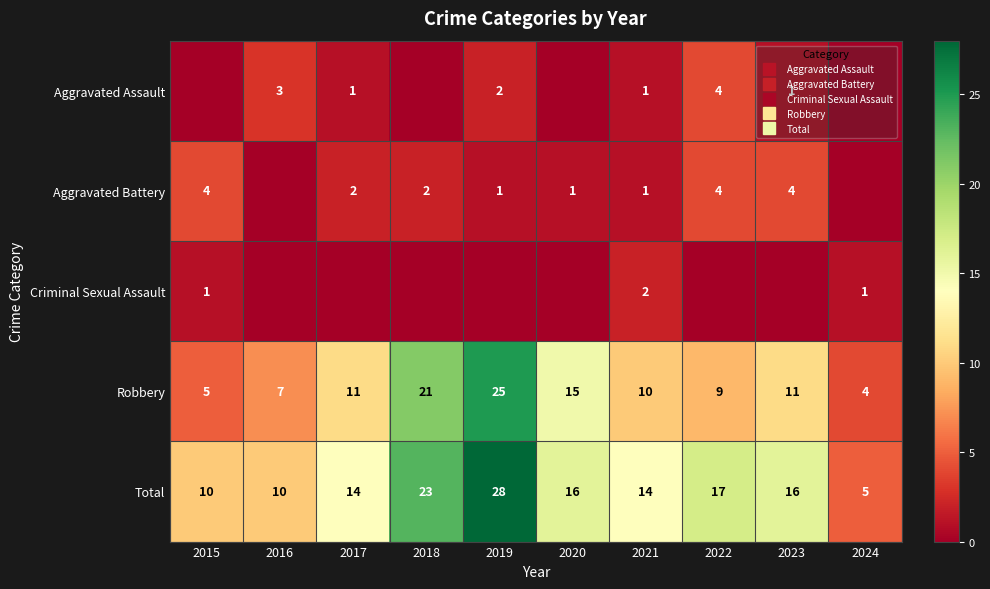

Rank the series at 2015 from highest to lowest value.

Total, Robbery, Aggravated Battery, Criminal Sexual Assault, Aggravated Assault